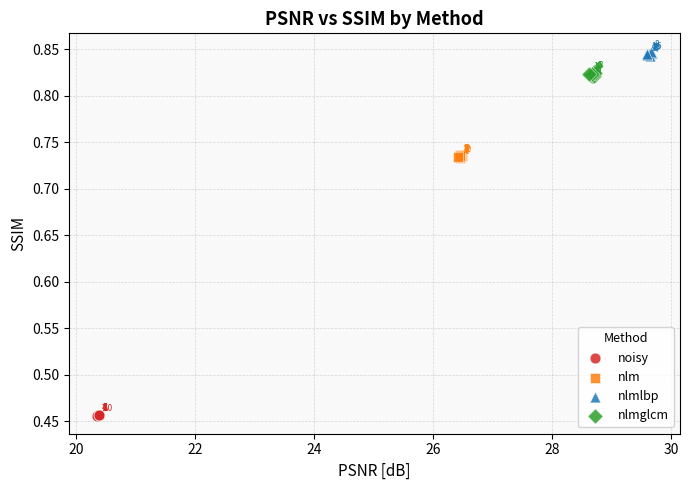

Which series has the widest spread of Y values?

nlmlbp